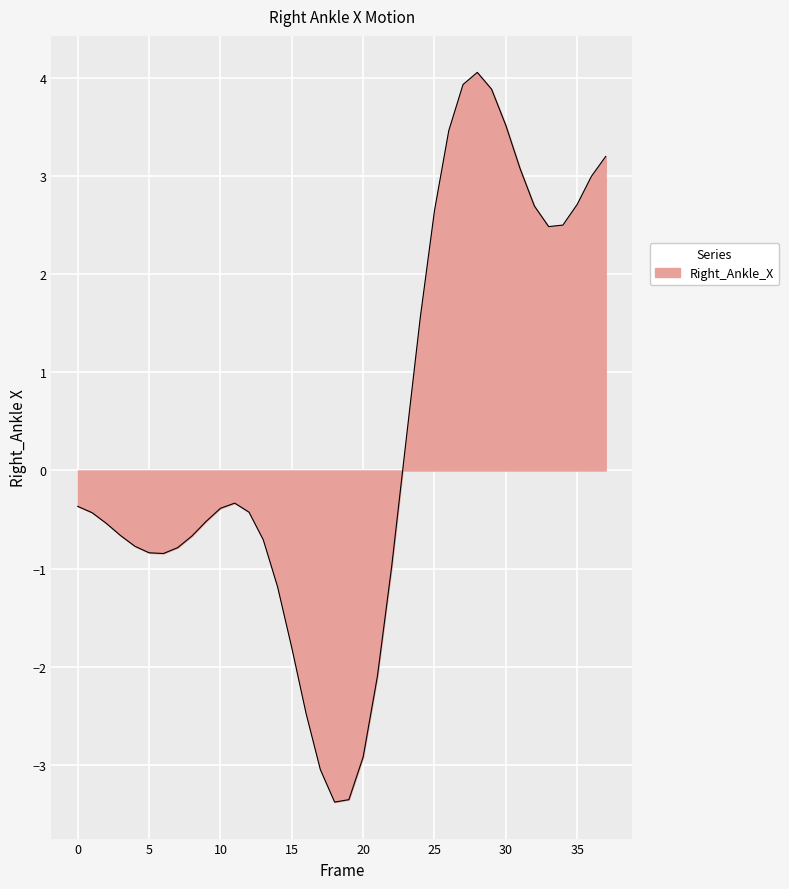

What is the maximum value shown in the chart?

4.1